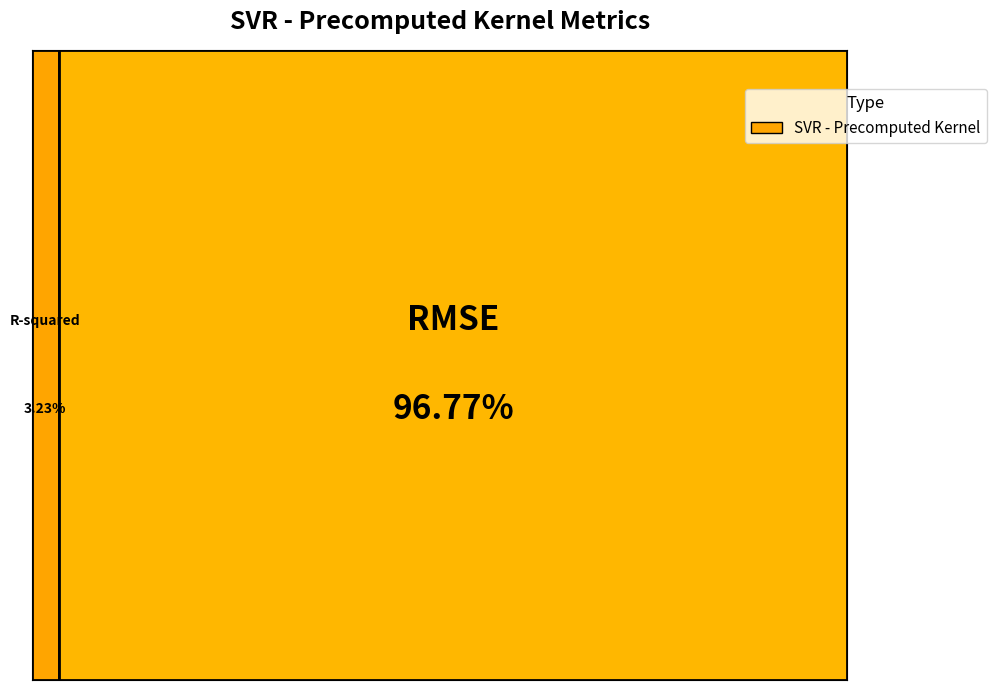

To the nearest percent, what is the difference between the largest and smallest slice percentages?

94%